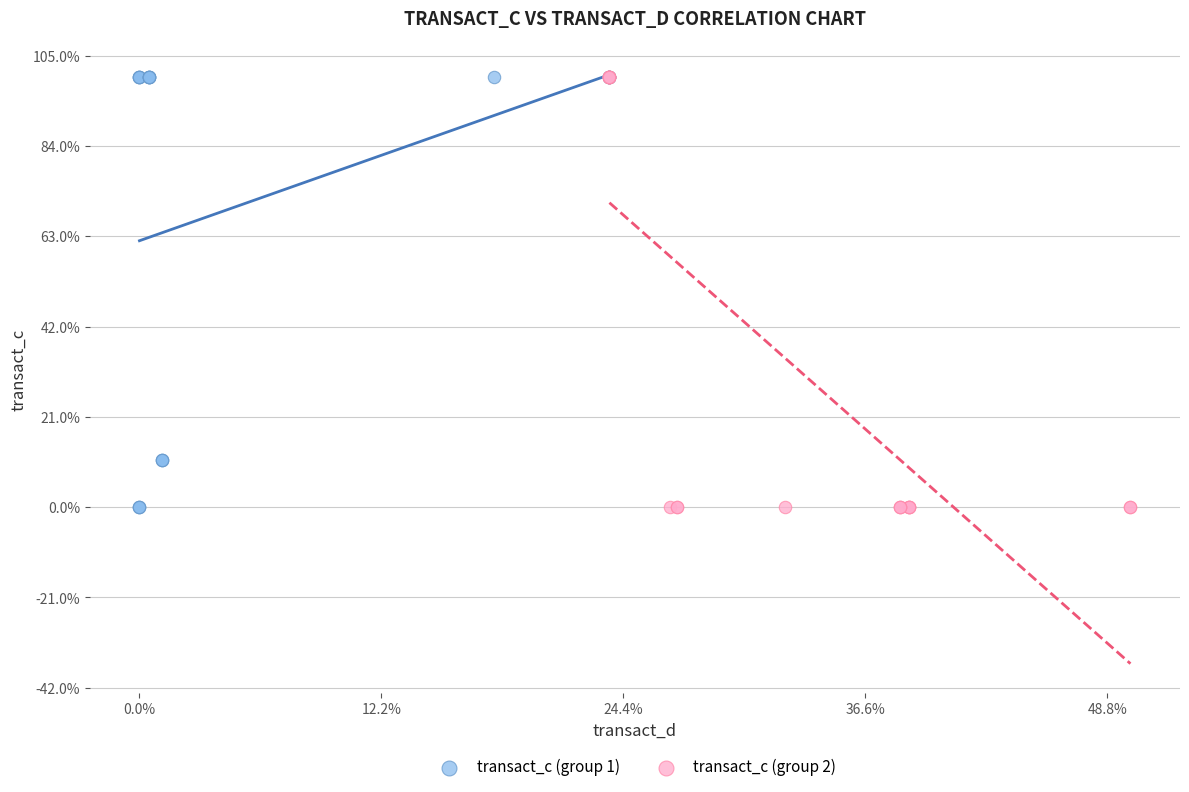

What are all the series names shown in the legend?

transact_c (group 1), transact_c (group 2)